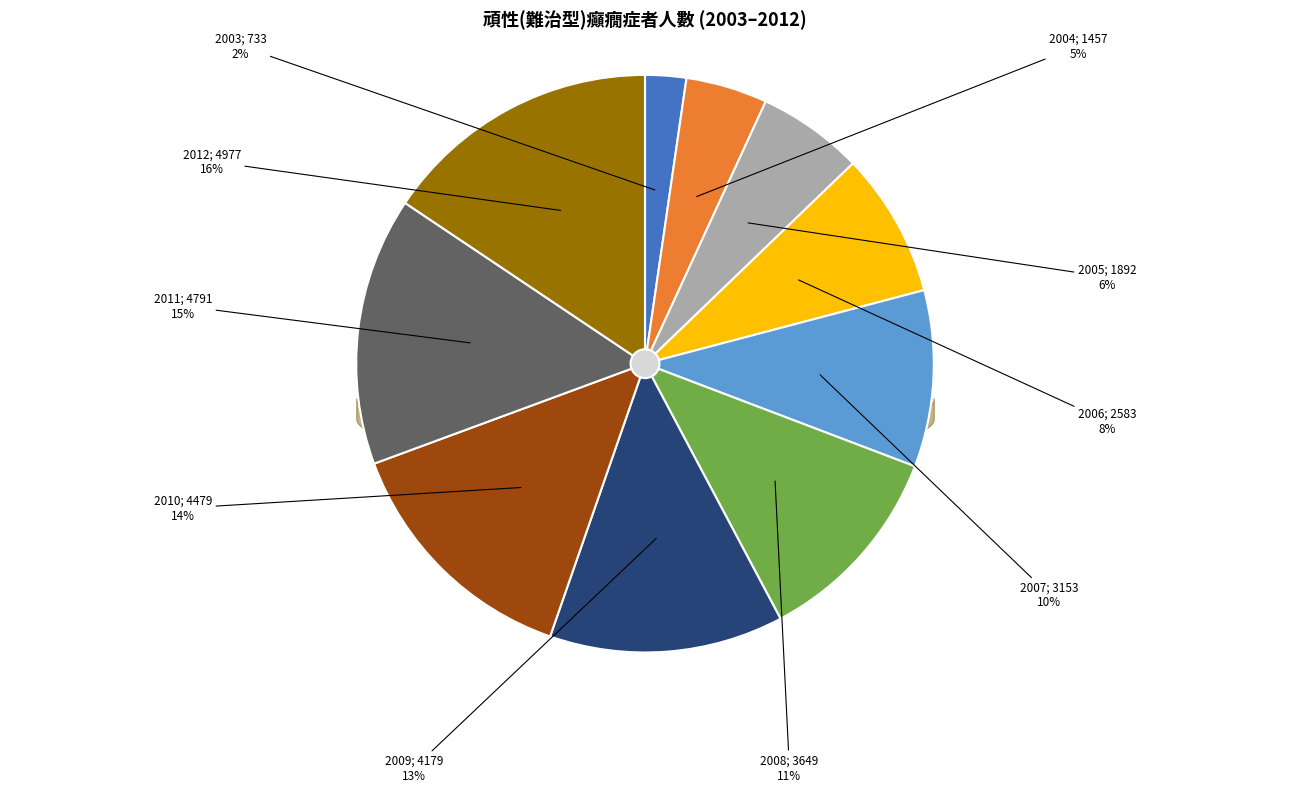

Which slice is the largest?

頑性(難治型)癲癇症者_2012